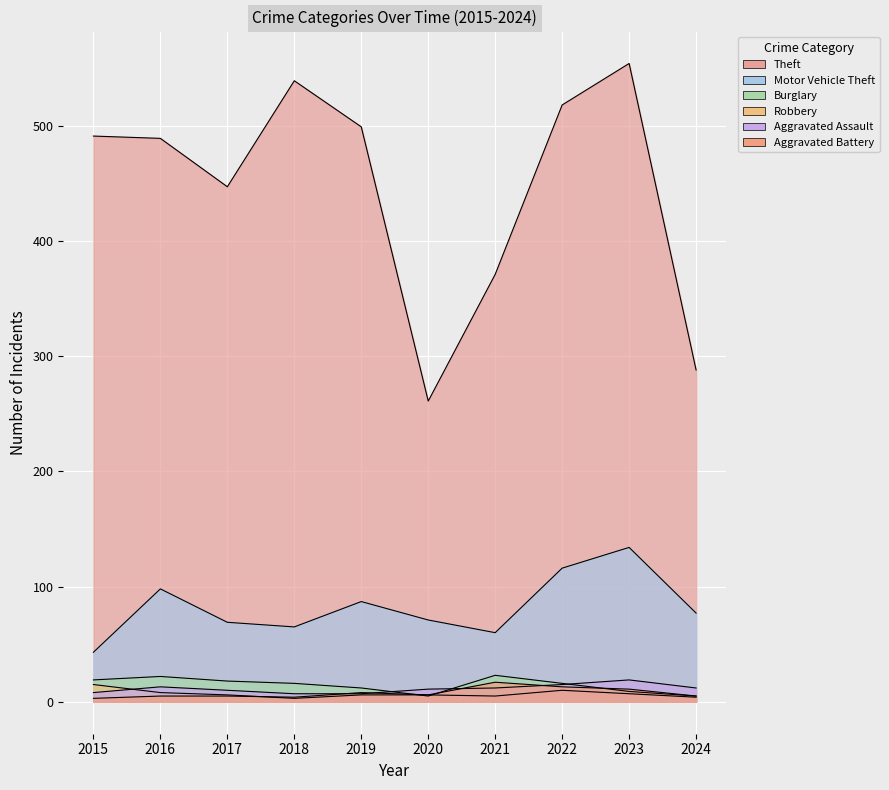

Where do Aggravated Battery and Robbery first cross each other?

2017 and 2018